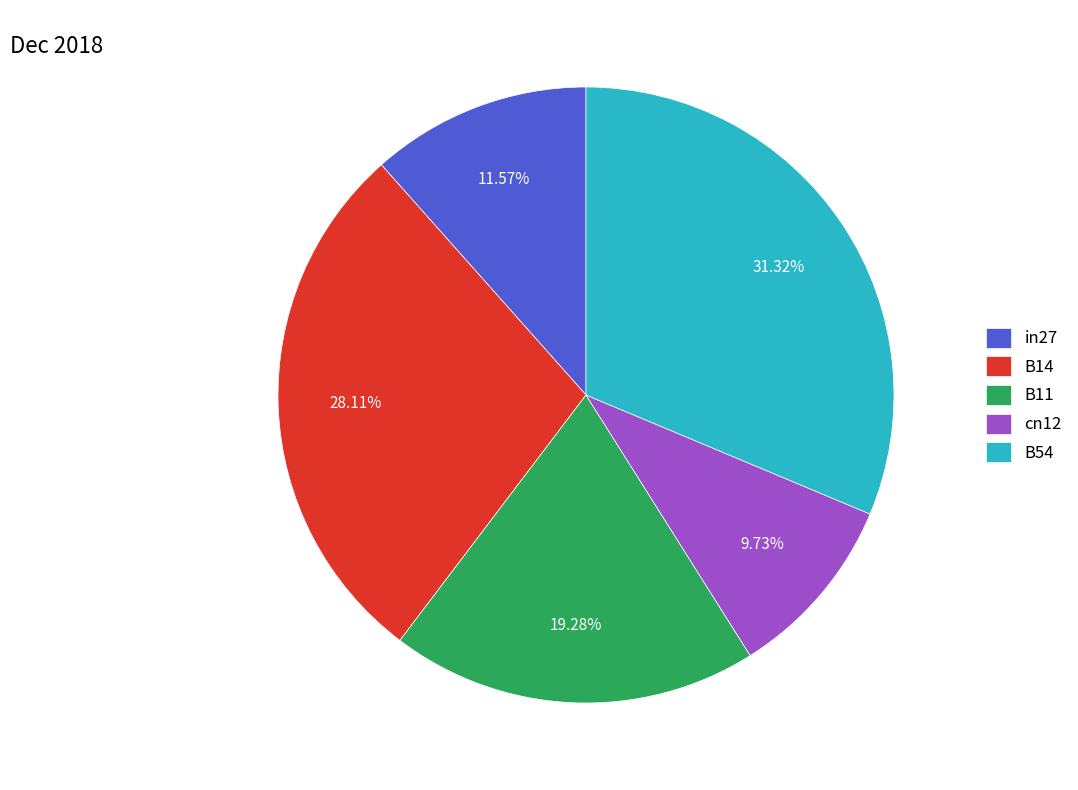

Do B54 and in27 together represent more than half of the pie?

No